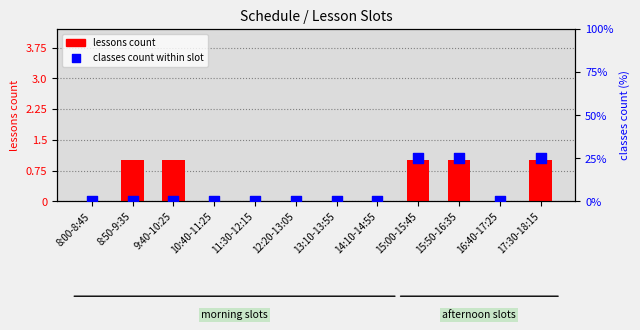

Which series contains the lowest Y value?

lessons count